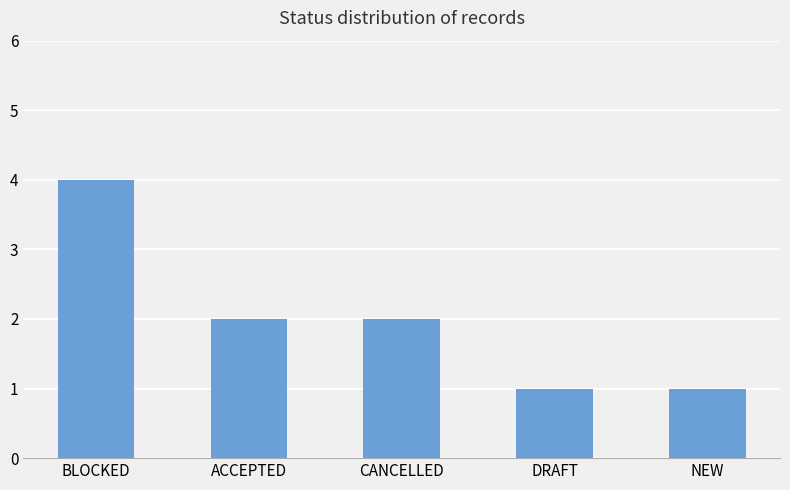

Which label corresponds to the largest value in the chart?

BLOCKED